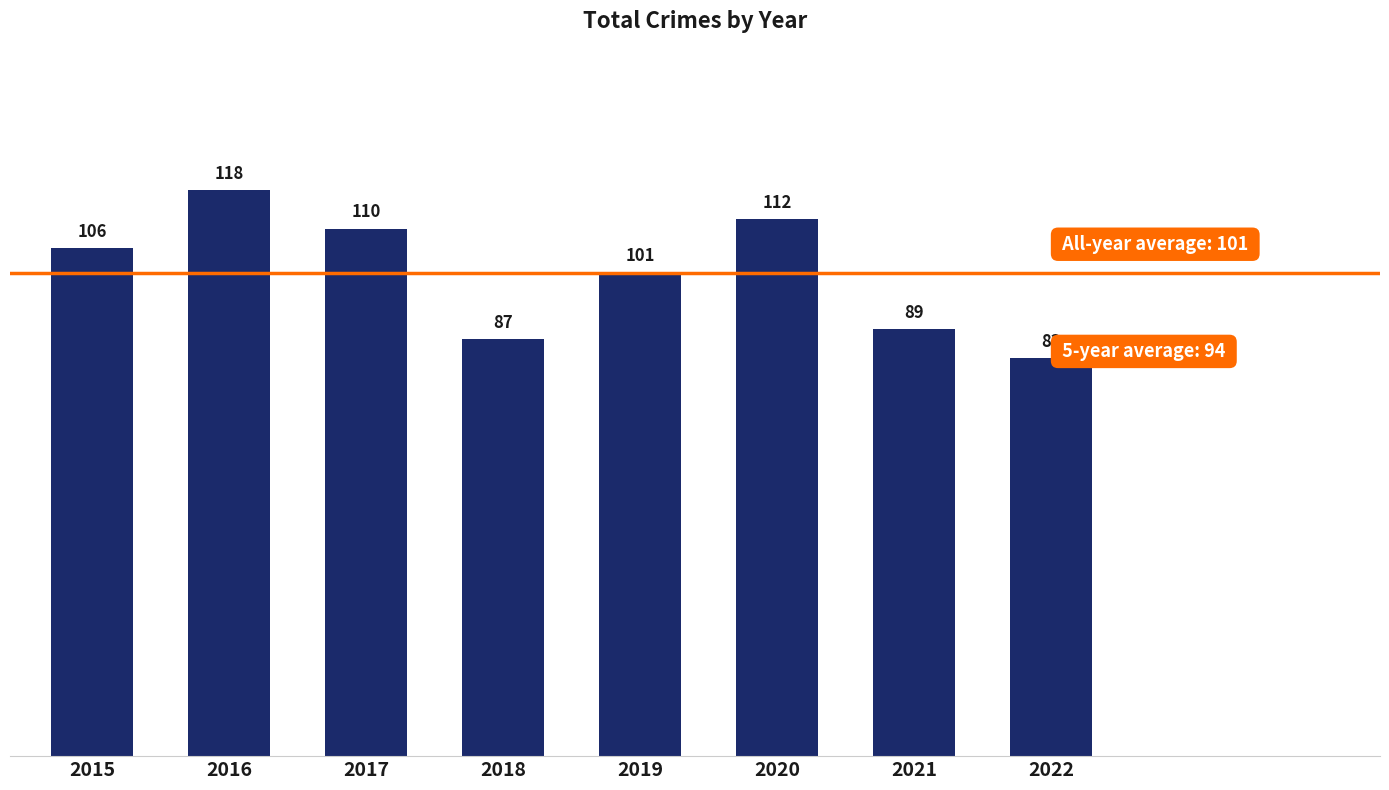

What is the sum of all values?

806